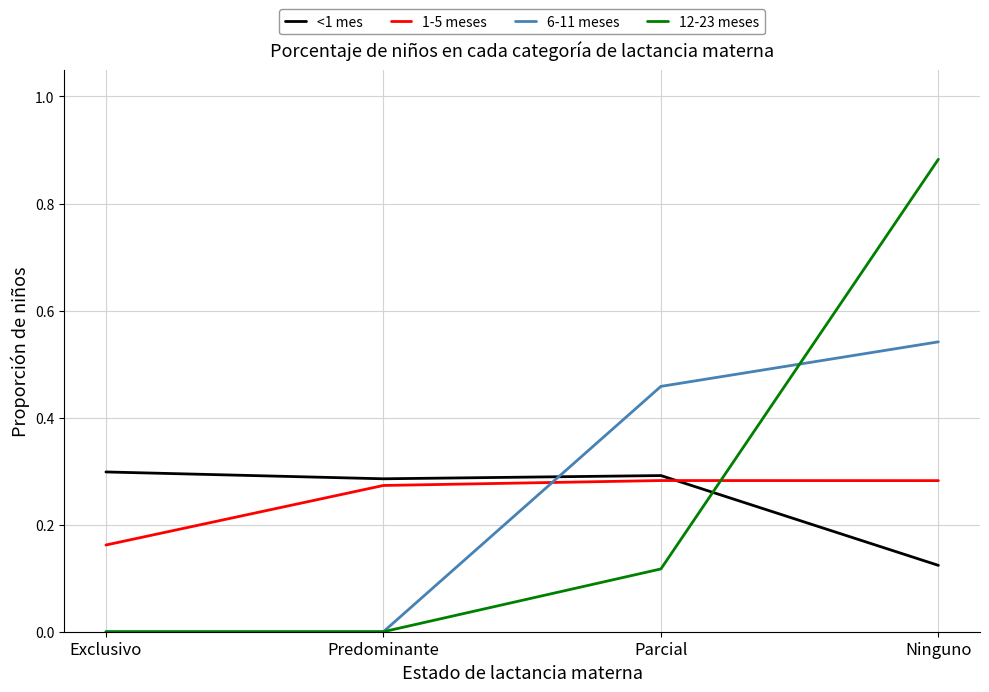

Between which two adjacent categories do 1-5 meses and 6-11 meses first intersect?

Predominante and Parcial